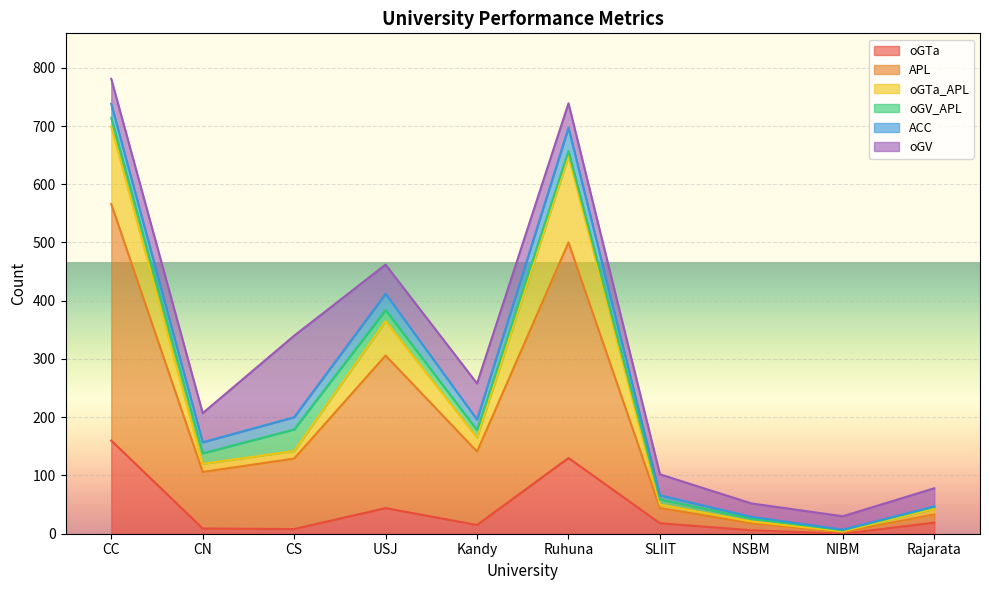

At which category is the sum across all series the highest?

CC